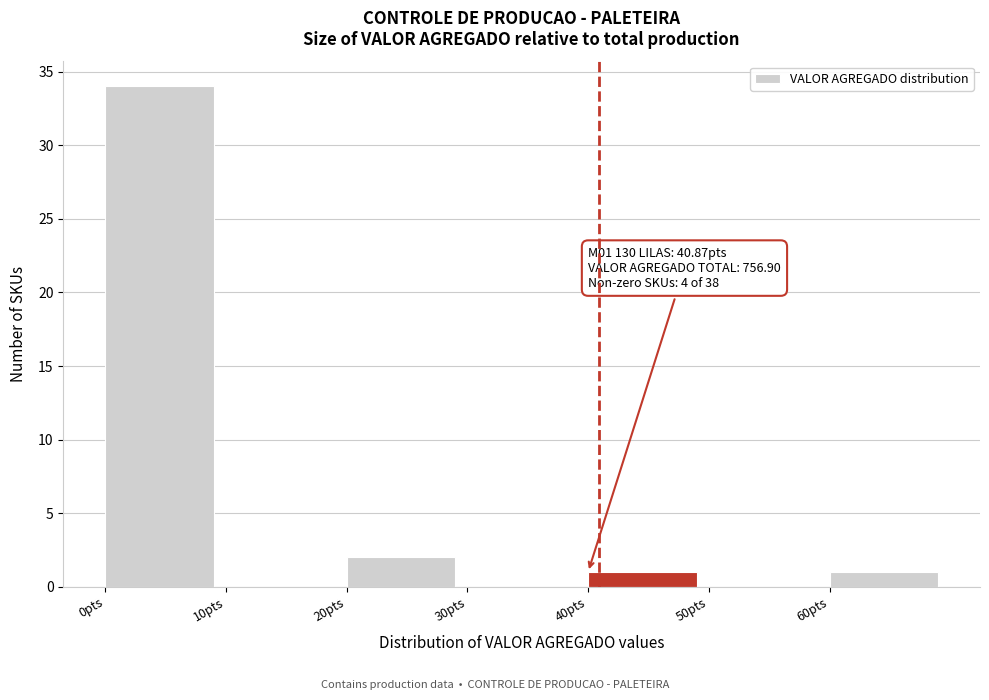

Which range on the x-axis has the tallest bar?

0 to 10